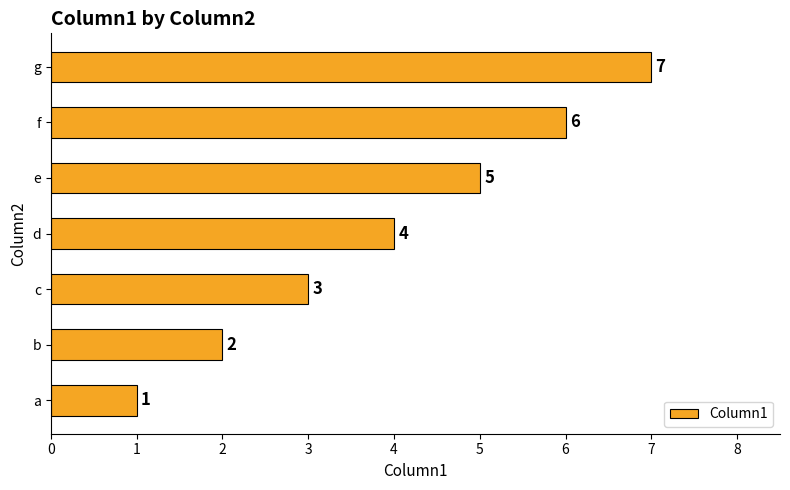

What is the average value?

4